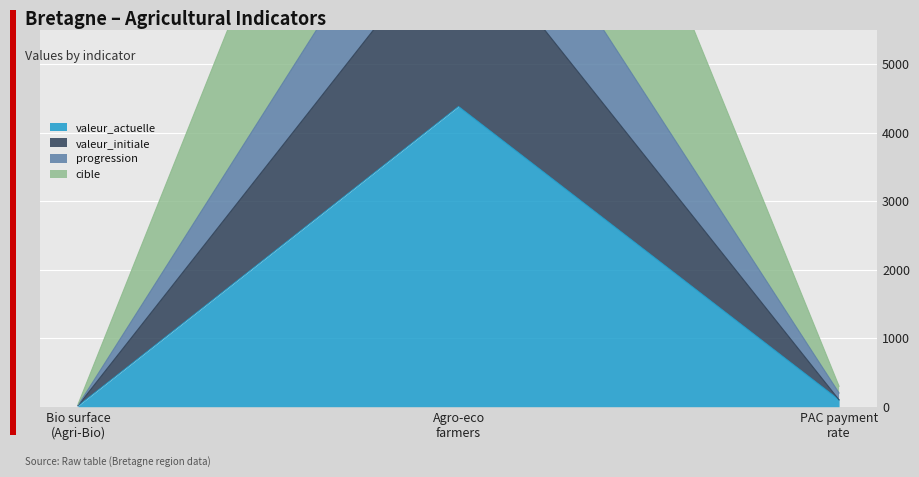

What is the maximum value for valeur_actuelle?

4381.0